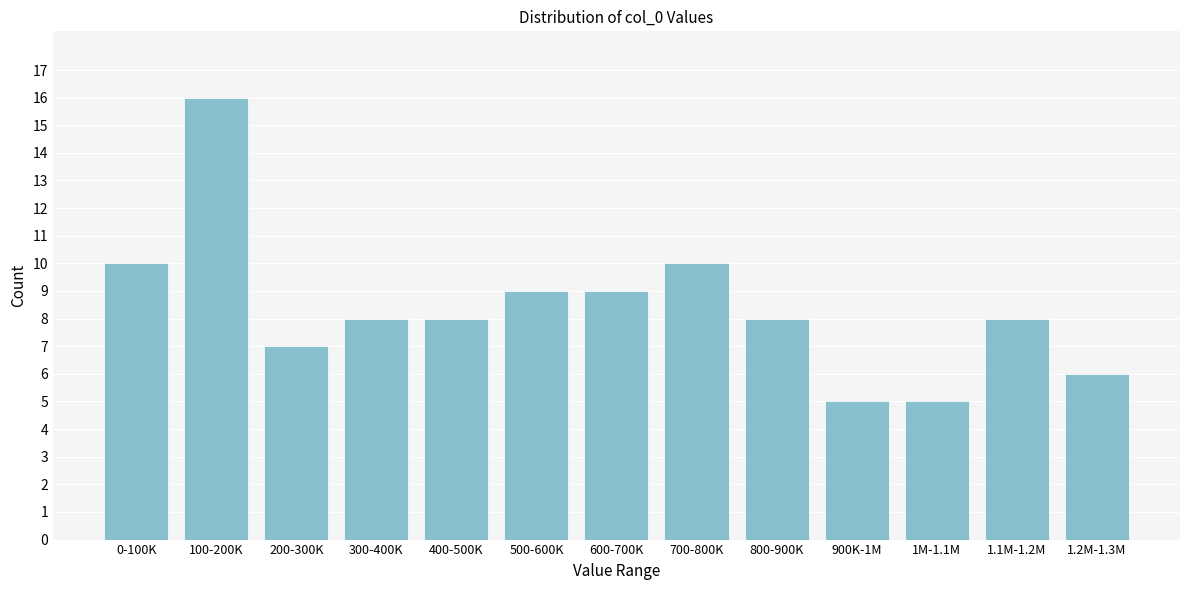

Reading right to left, transcribe all the data shown in this chart.

1.2M-1.3M=6	1.1M-1.2M=8	1M-1.1M=5	900K-1M=5	800-900K=8	700-800K=10	600-700K=9	500-600K=9	400-500K=8	300-400K=8	200-300K=7	100-200K=16	0-100K=10